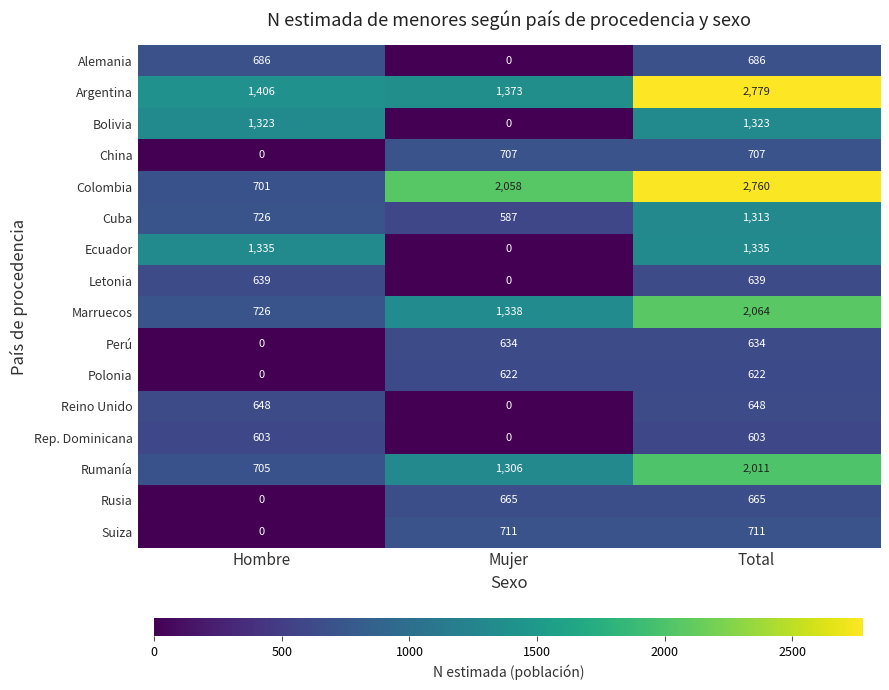

Rank the series by their maximum value, from highest to lowest.

Argentina, Colombia, Marruecos, Rumanía, Ecuador, Bolivia, Cuba, Suiza, China, Alemania, Rusia, Reino Unido, Letonia, Perú, Polonia, Rep. Dominicana